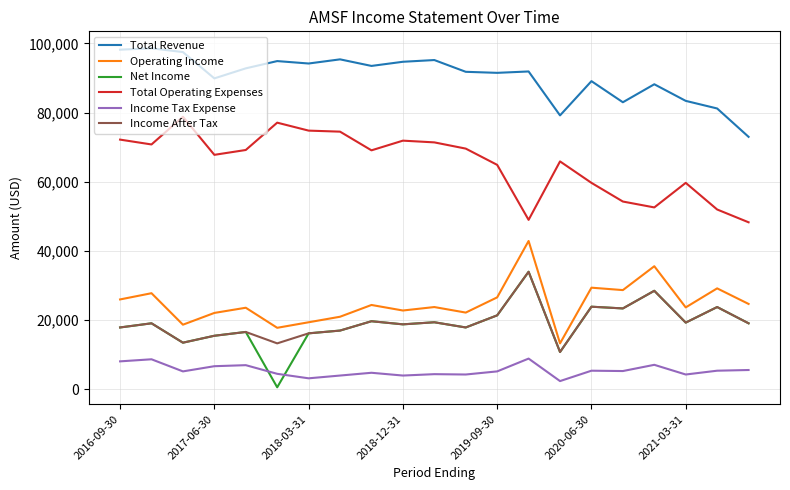

True or false: Total Operating Expenses and Income Tax Expense cross at least once.

False